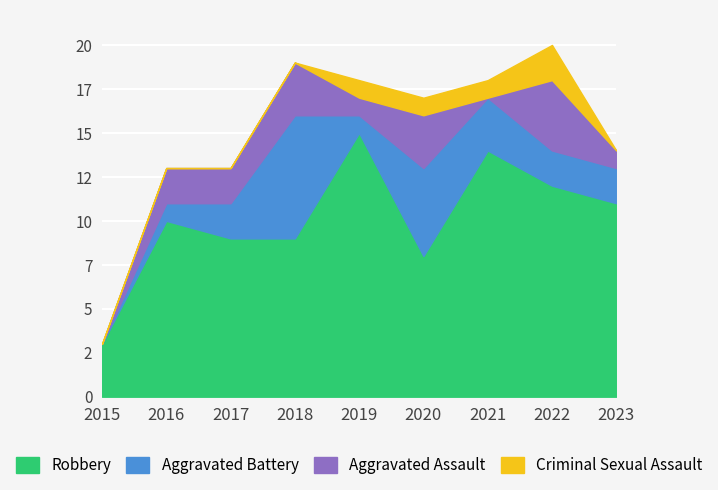

Which series has the widest spread of values?

Robbery